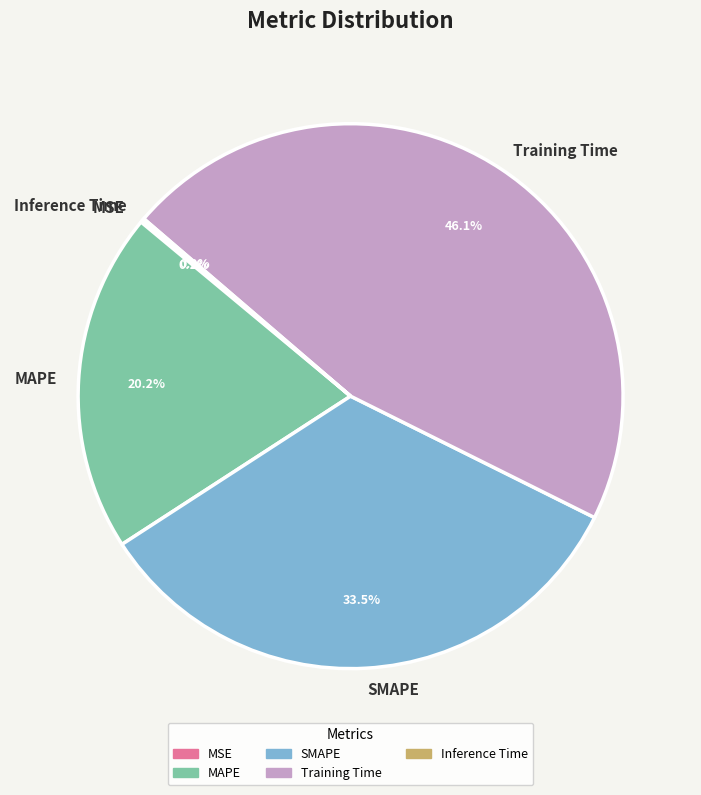

Which category has the biggest portion of the pie?

Training Time